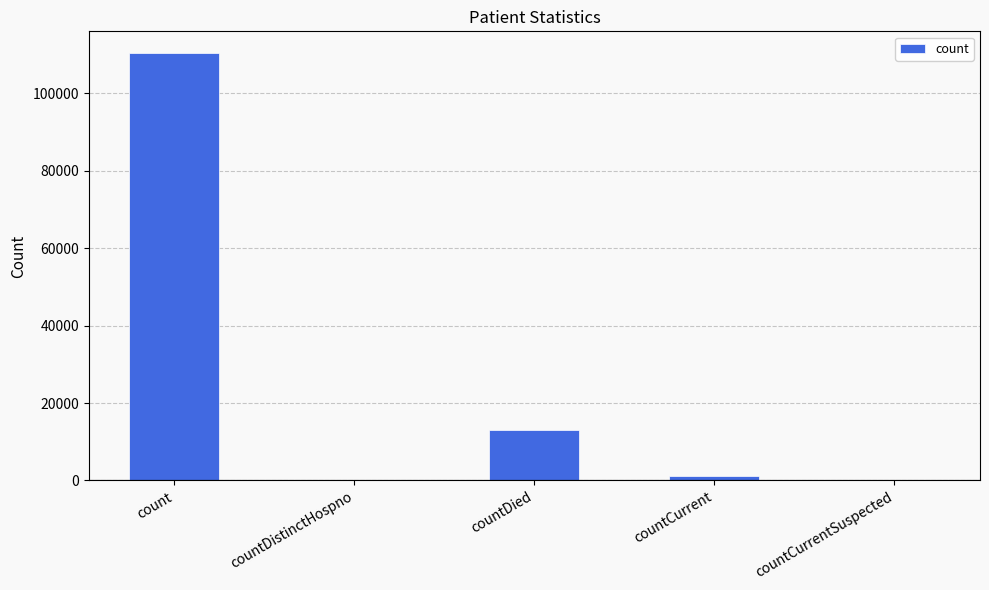

Is it true that the value at countDied is 12984?

True